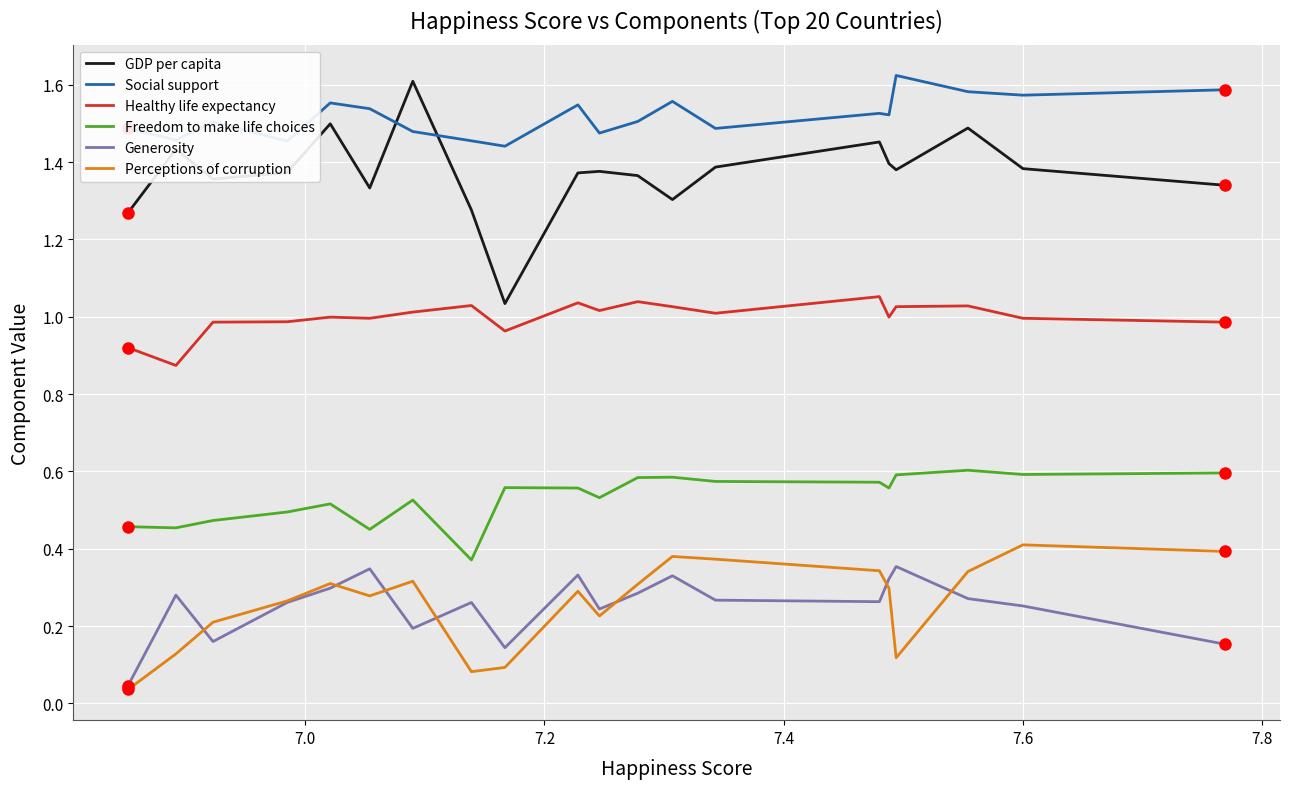

The Perceptions of corruption series shows 0.4 at 16. True or false?

False